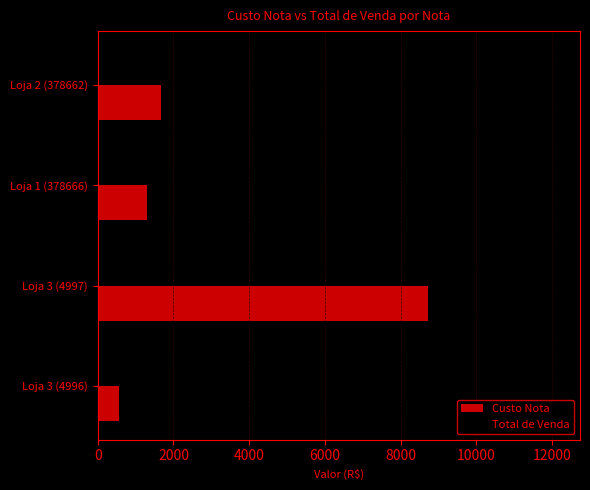

What are all the series names shown in the legend?

Custo Nota, Total de Venda